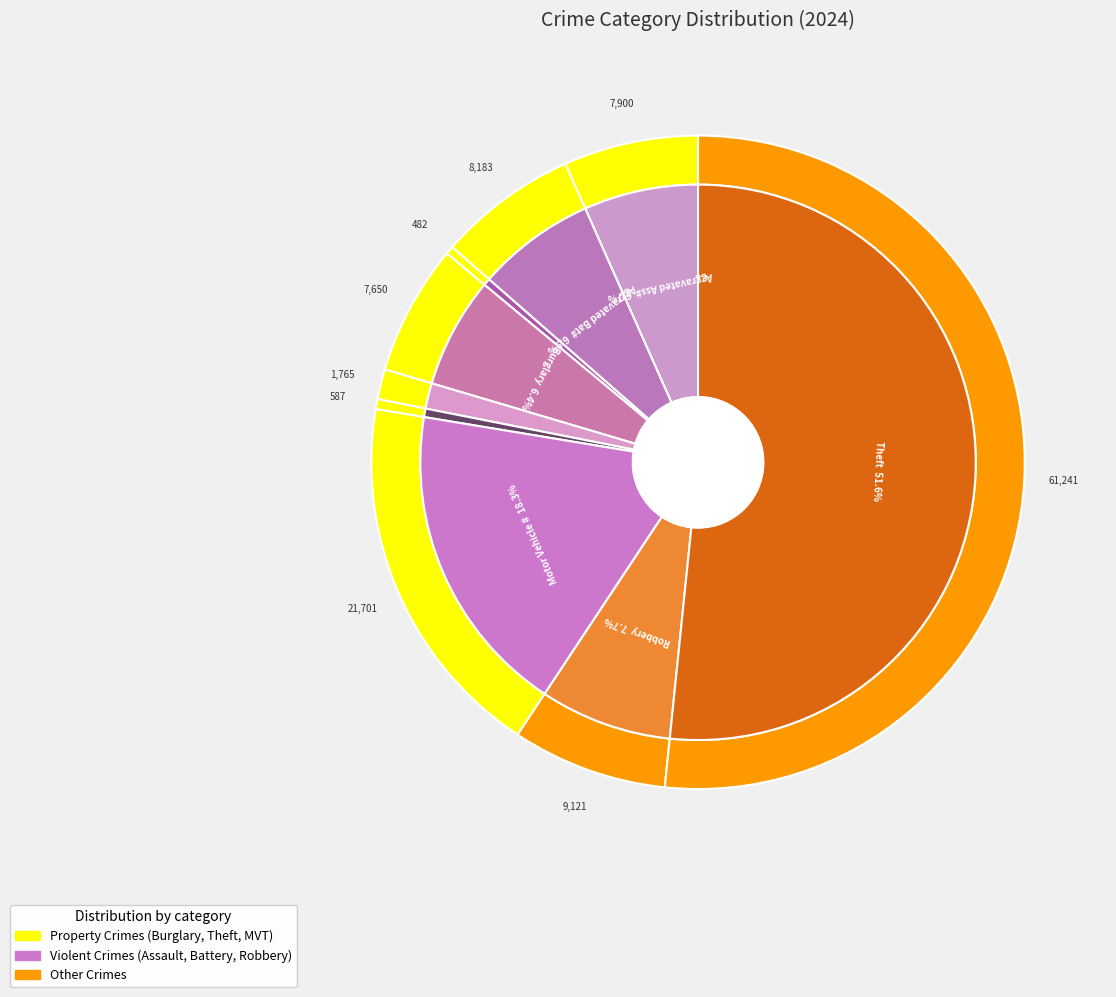

Which slice represents more than half of the pie?

Theft